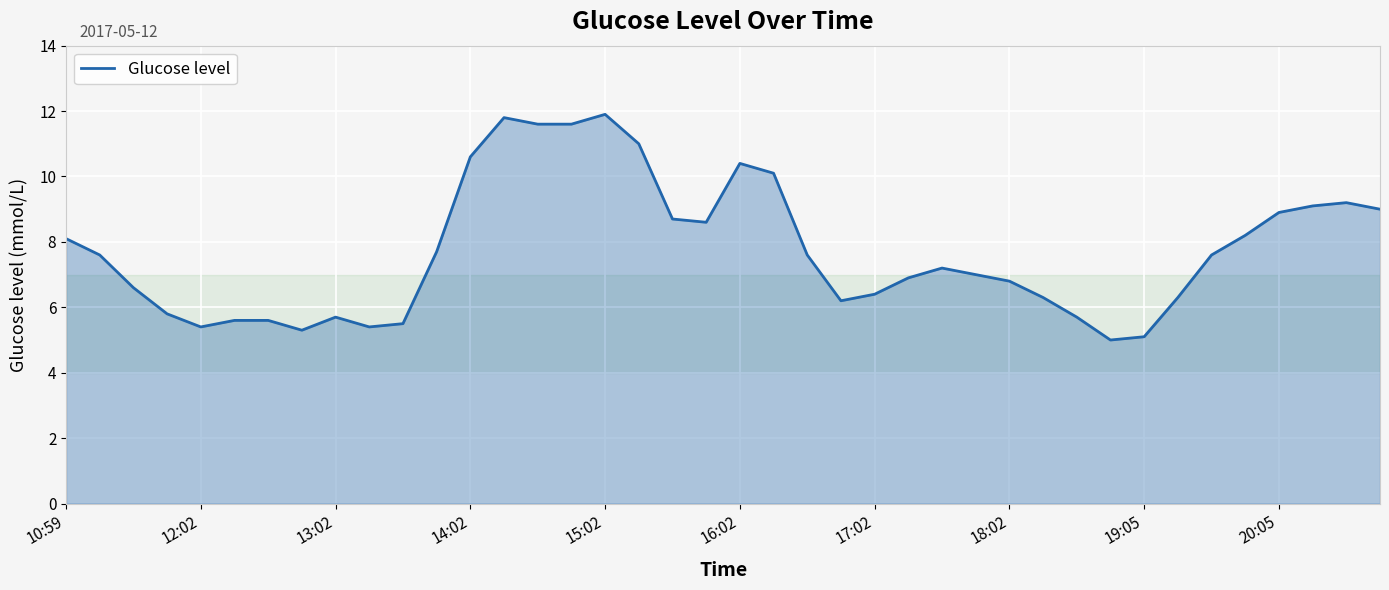

True or false: there are more than 2 points higher than both neighbors.

True